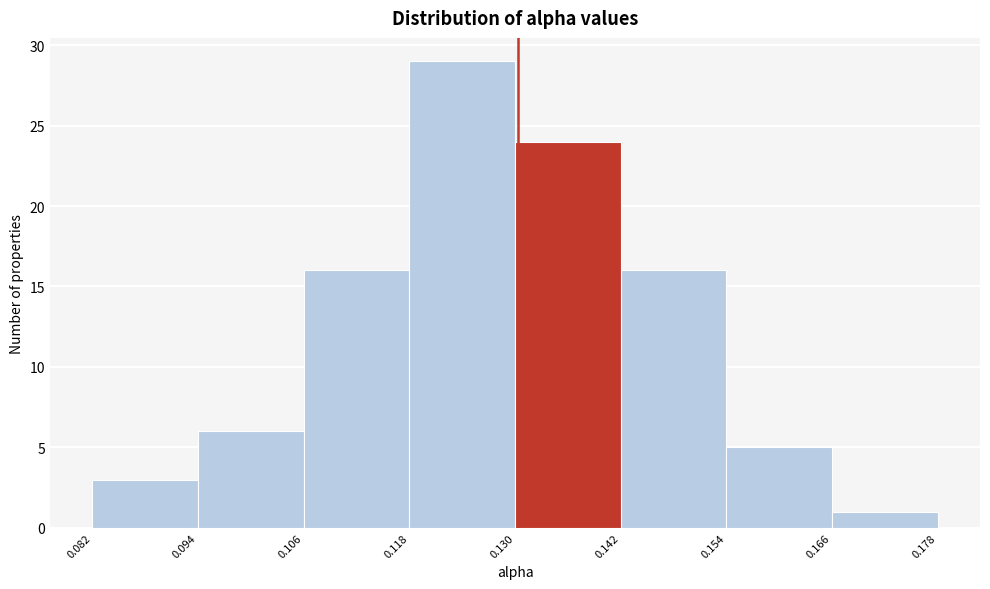

How tall is the bar that spans 0.082 to 0.094 on the x-axis? The values are not printed on the chart, so give them approximately, as read against the axis.

3